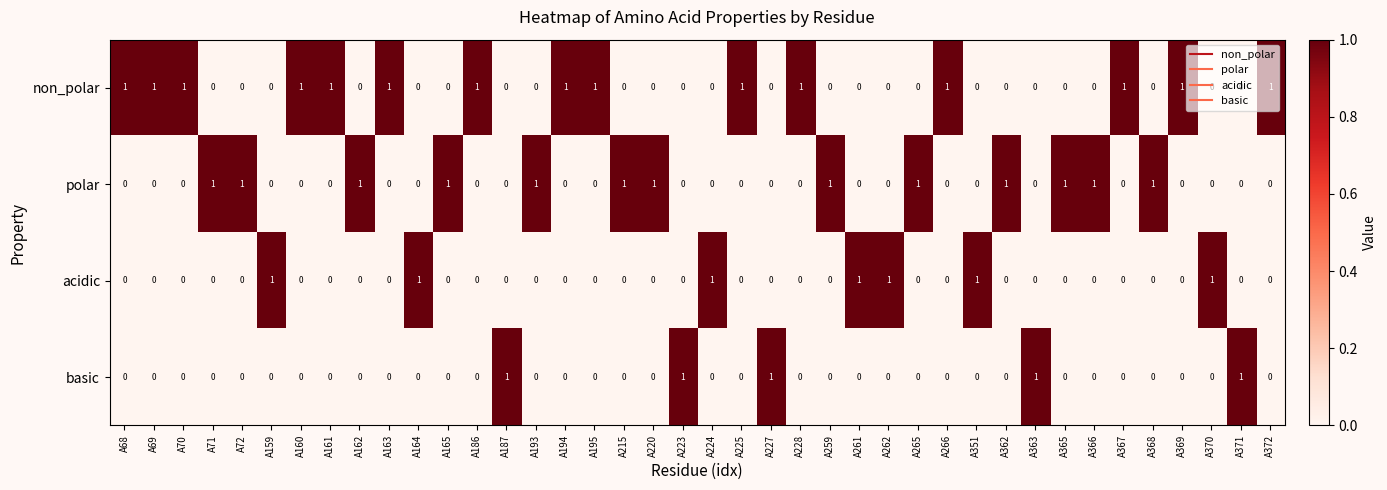

Which series has the largest total across all categories?

non_polar